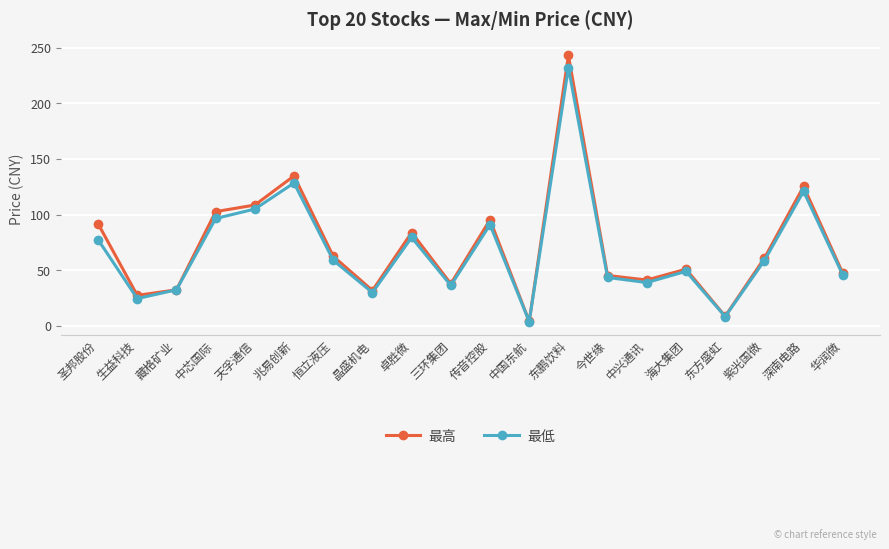

True or false: 最高 has a value of 95.4 at 传音控股.

True